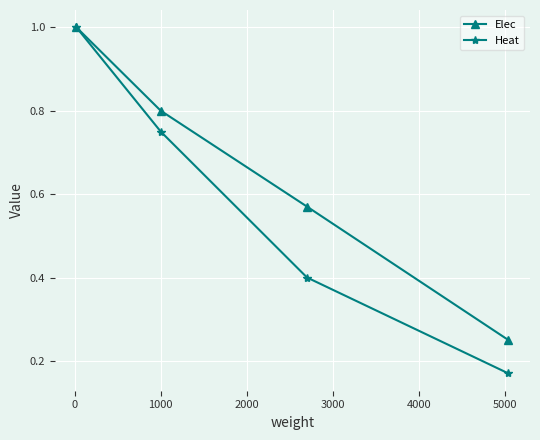

List the series in order of their overall mean, highest first.

Elec, Heat